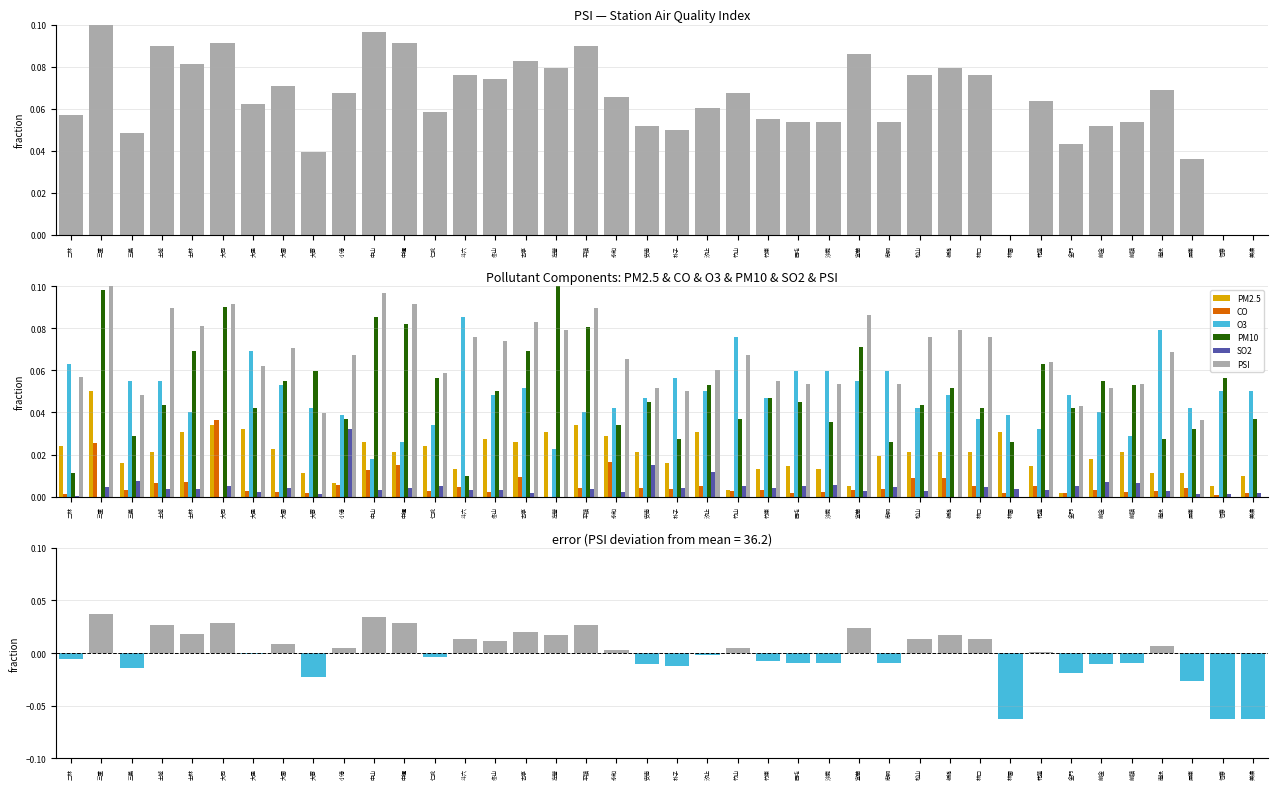

List the series in order of their peak value, lowest first.

SO2, CO, PM2.5, O3, PSI, PM10